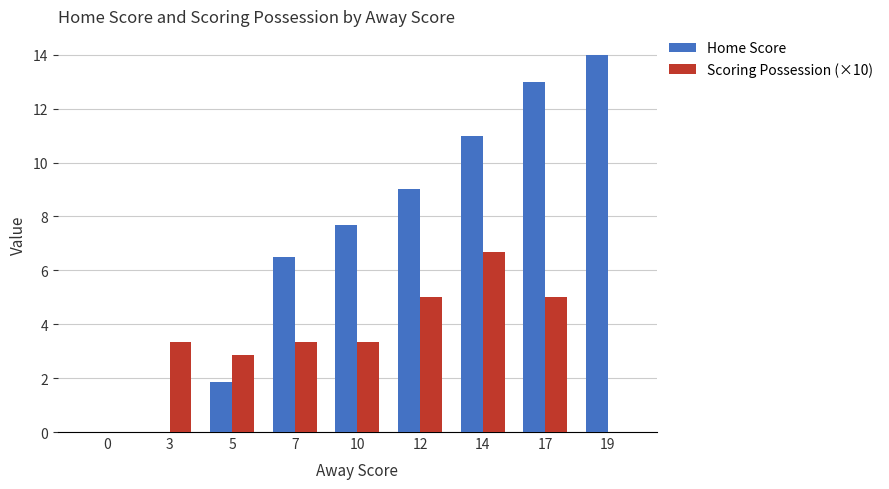

Is the value of Scoring Possession (×10) at 5 greater than the value of Home Score at 10?

No